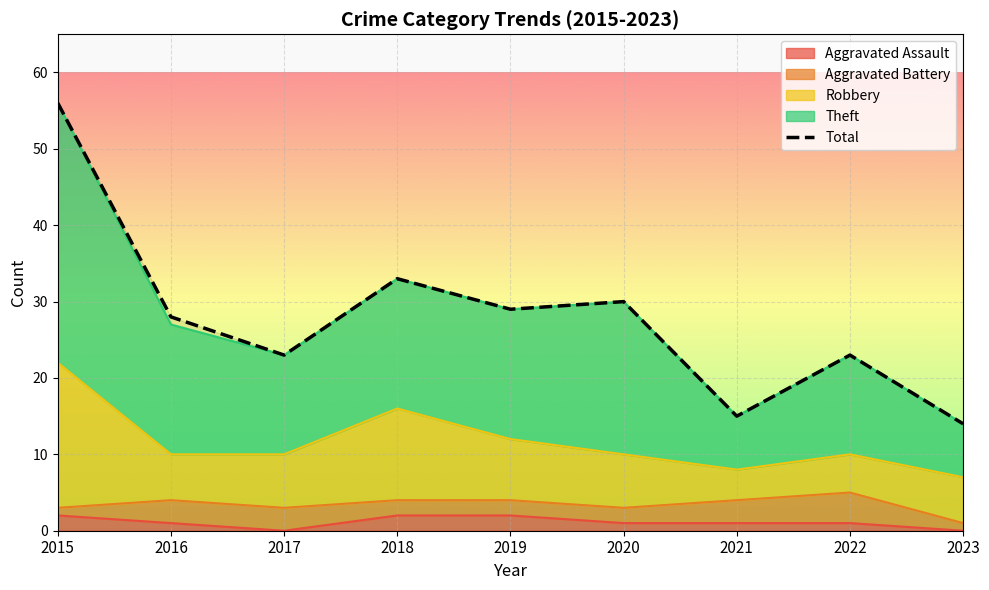

True or false: the data has more than 1 interior local peaks.

True